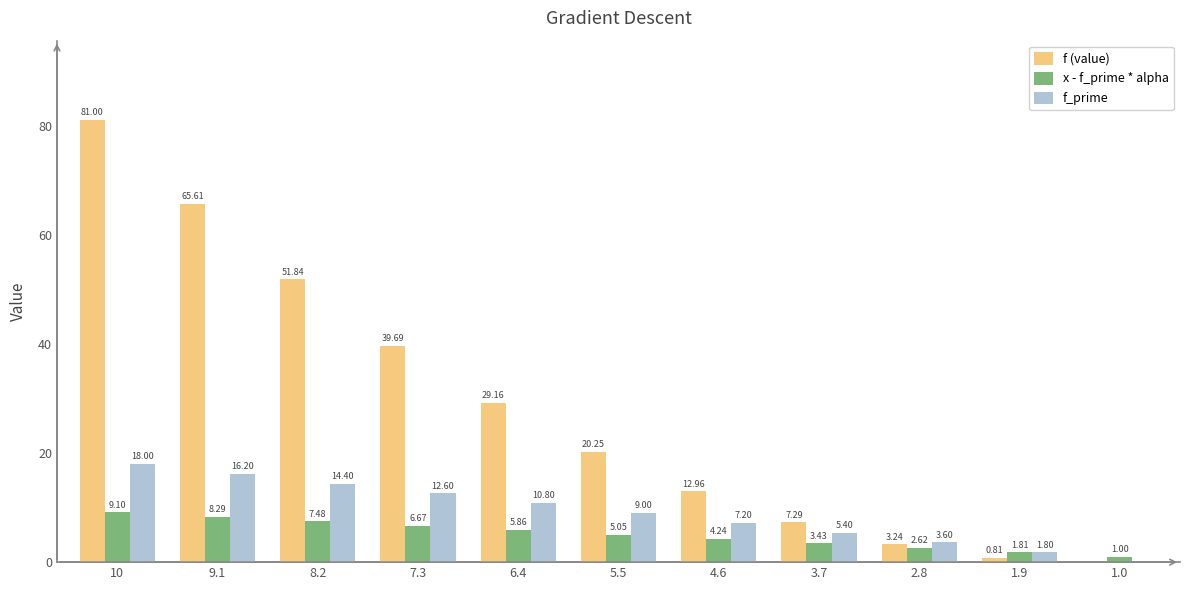

What is the sum of all f_prime values?

99.0